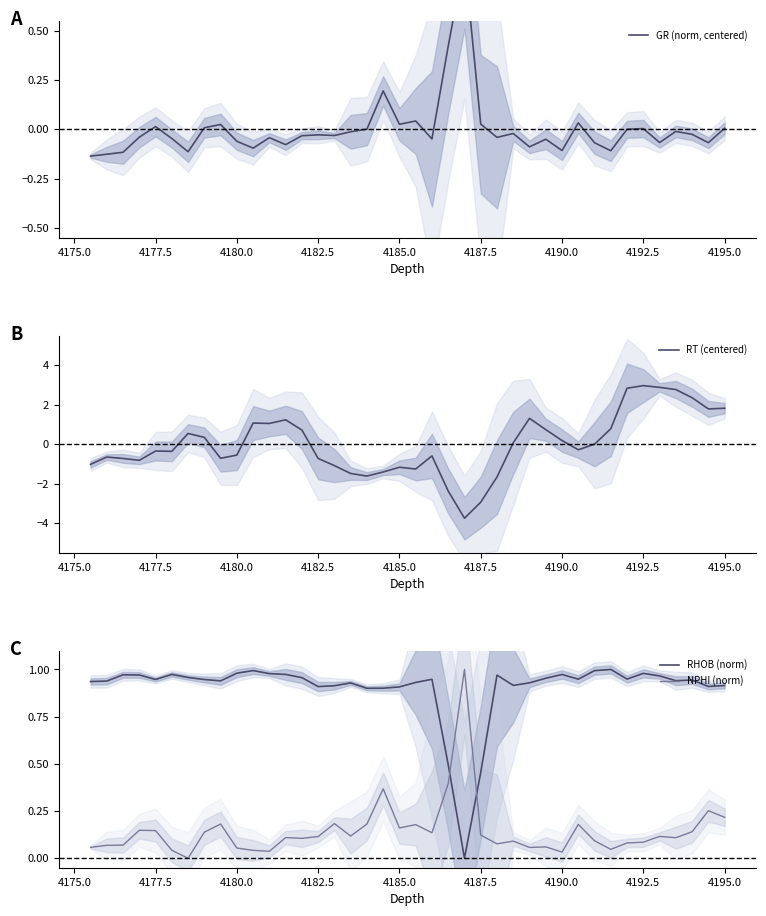

True or false: RT (centered) has a value of -0.7 at 4182.5.

True